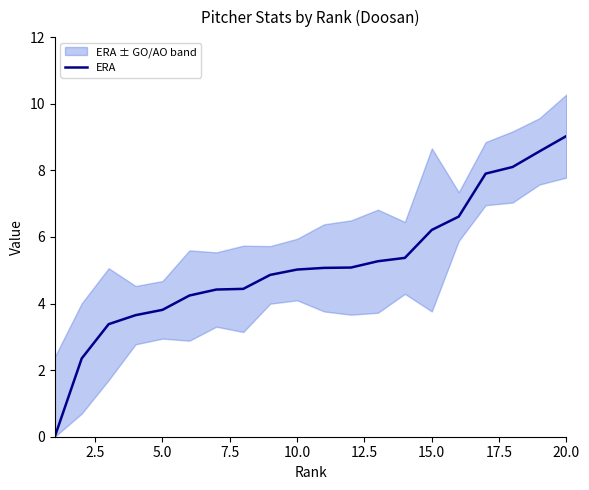

What is the maximum value shown in the chart?

9.0